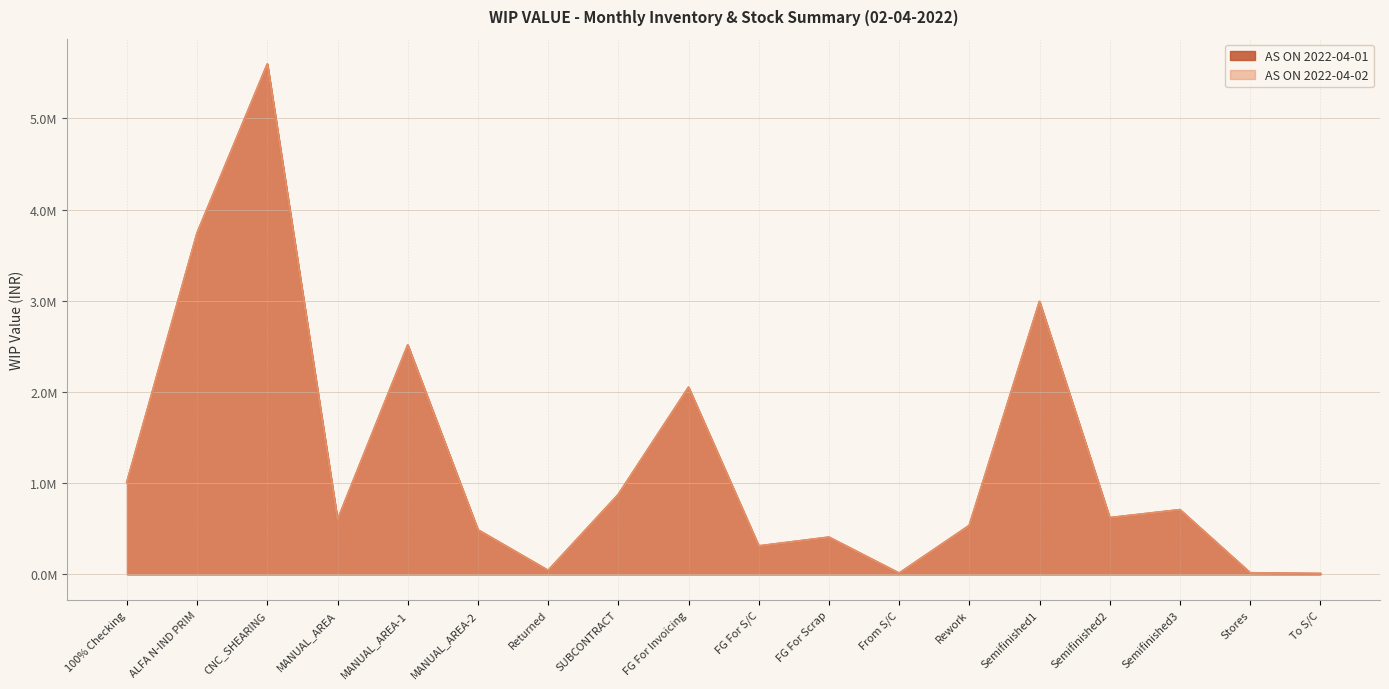

Which category has the highest value across all series?

CNC_SHEARING